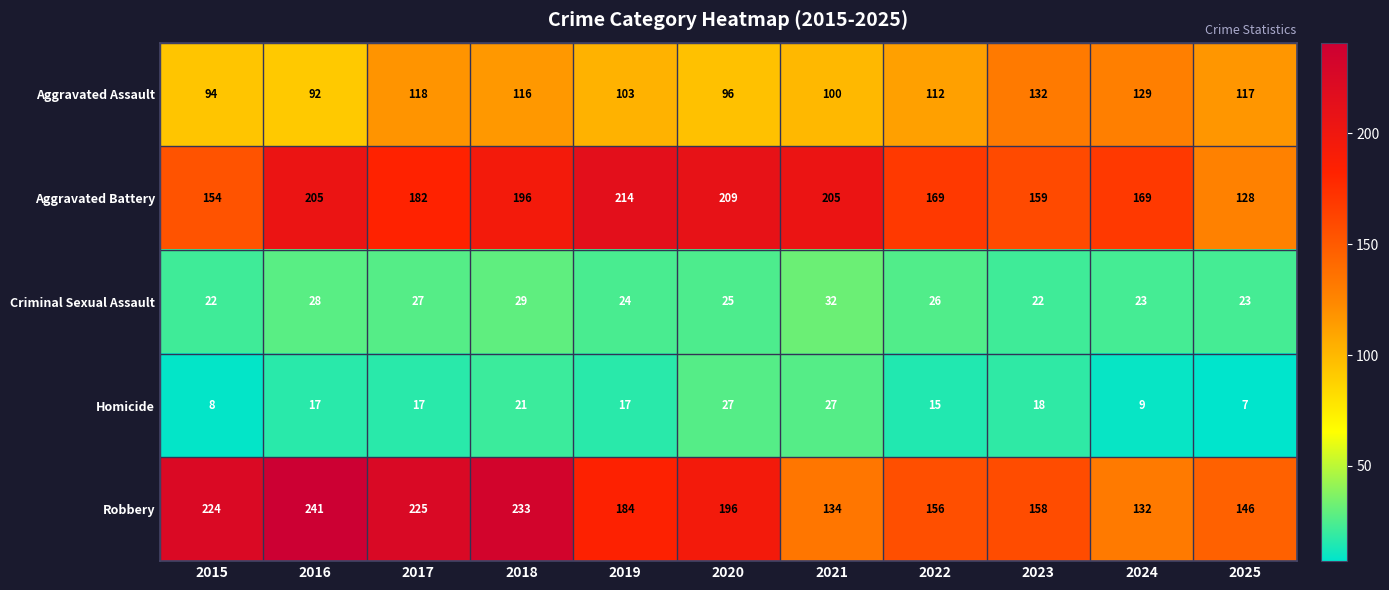

What is the greatest value displayed?

241